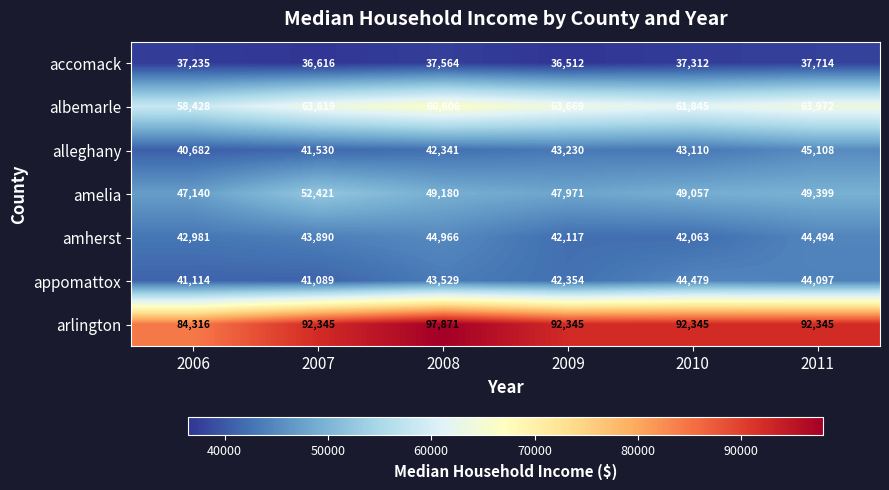

What is the sum of the amherst values at 2011 and 2007?

88384